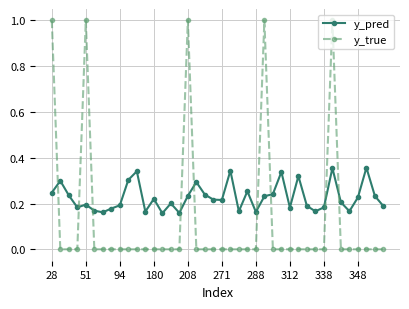

Count the number of categories in the chart.

40